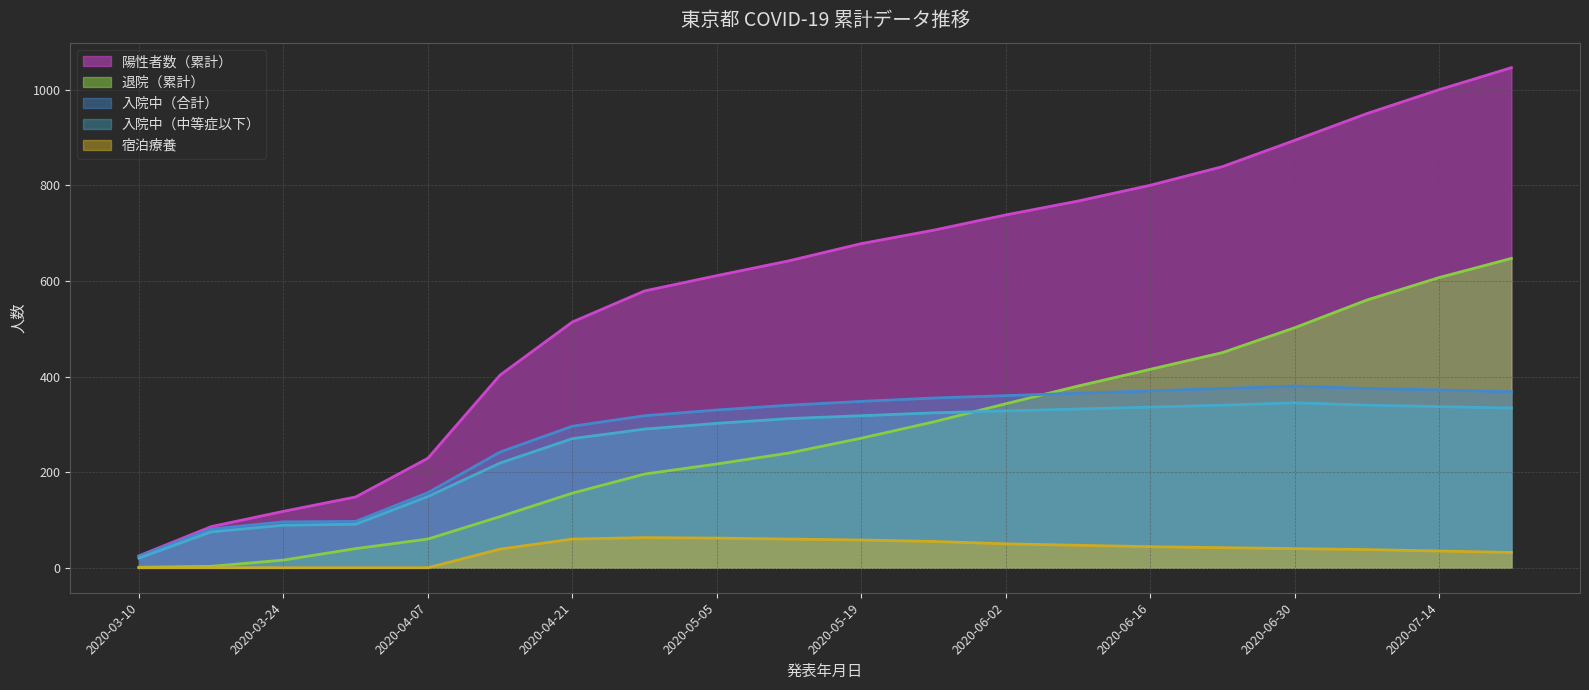

Reading left to right, transcribe all the data shown in this chart.

陽性者数（累計）: 25	86	118	148	229	403	514	579	611	642	678	706	738	767	800	839	894	950	1000	1046
退院（累計）: 1	3	16	40	60	107	156	196	217	240	271	305	343	380	415	450	502	560	607	647
入院中（合計）: 24	81	96	97	157	242	296	318	330	340	348	355	360	365	370	375	380	375	372	368
入院中（中等症以下）: 20	75	89	91	149	219	270	290	302	312	318	324	328	332	336	340	345	340	337	334
宿泊療養: 0	0	0	0	0	39	60	63	62	60	58	55	50	47	44	42	40	38	35	32